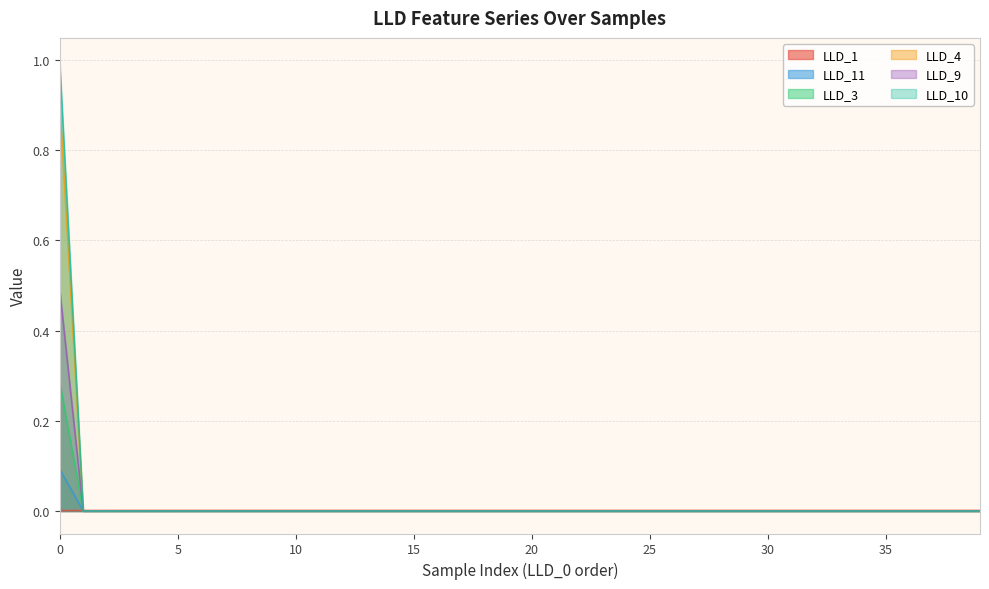

True or false: LLD_11 and LLD_9 intersect in this chart.

True